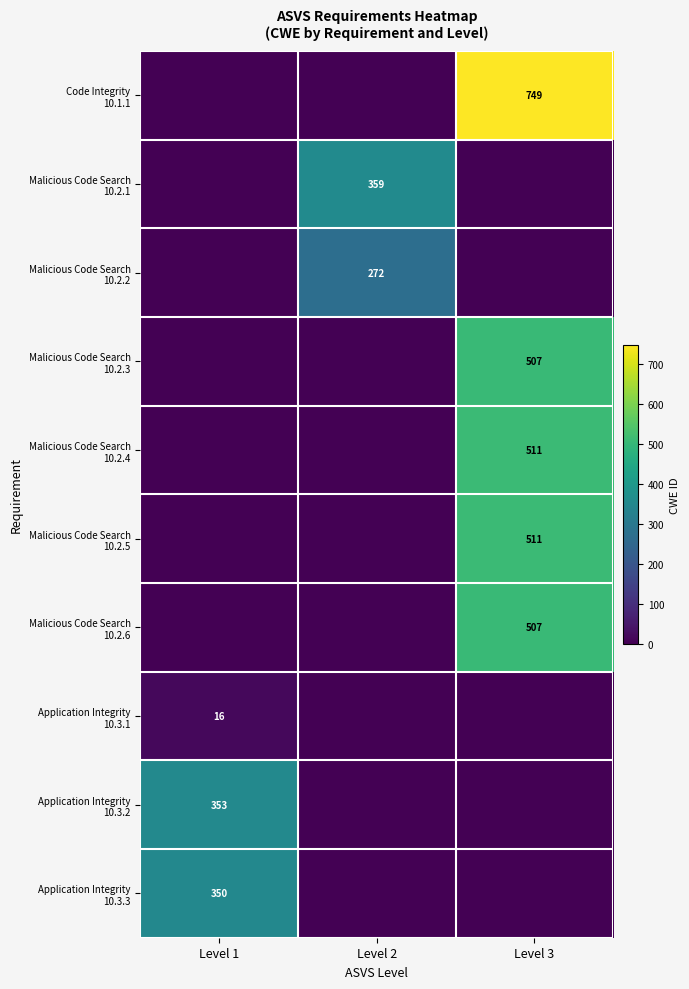

What is the total value across all series at Level 2?

631